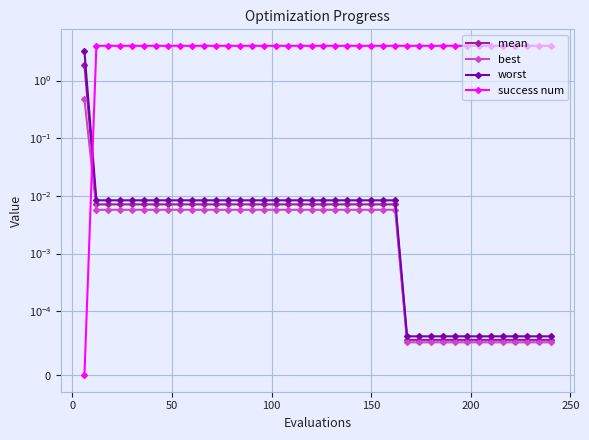

Which series has the largest total across all categories?

success num